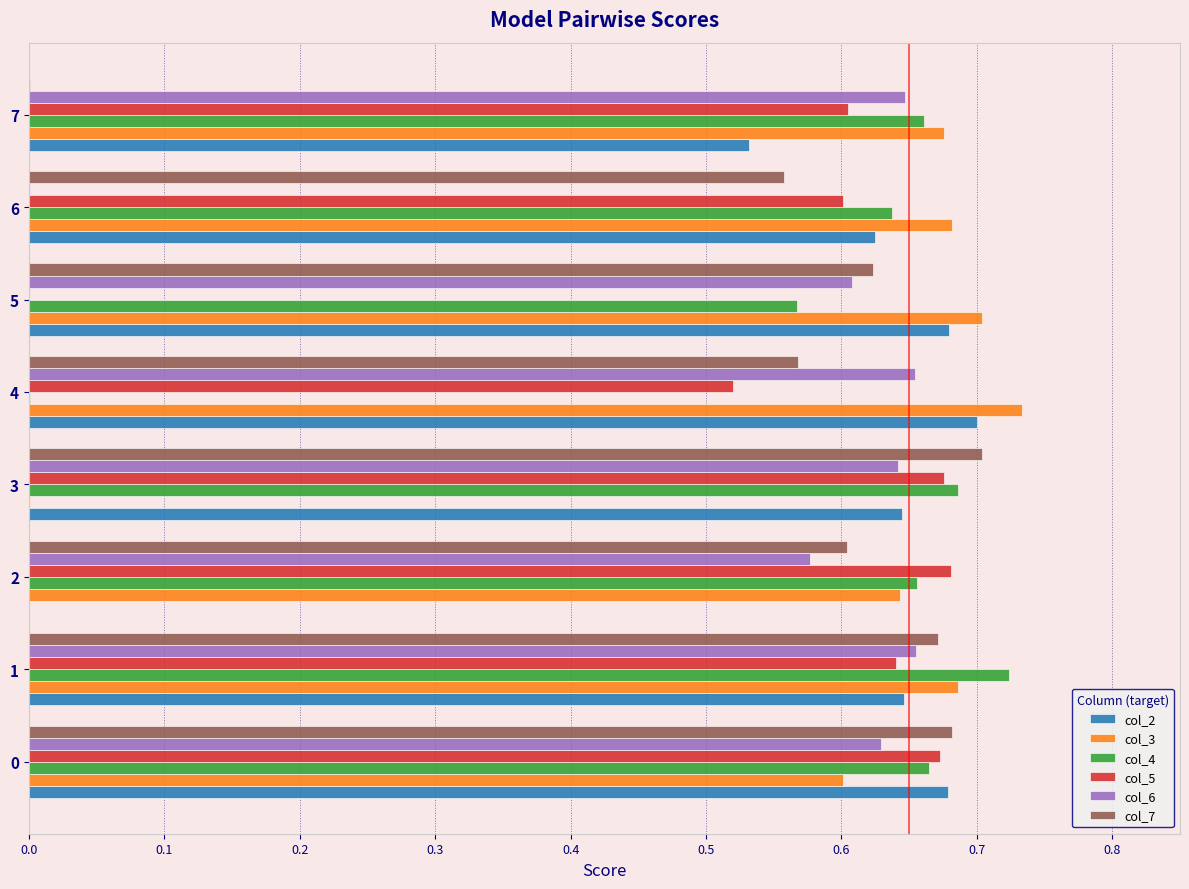

Is the value of col_2 at 3 greater than the value of col_3 at 0?

Yes